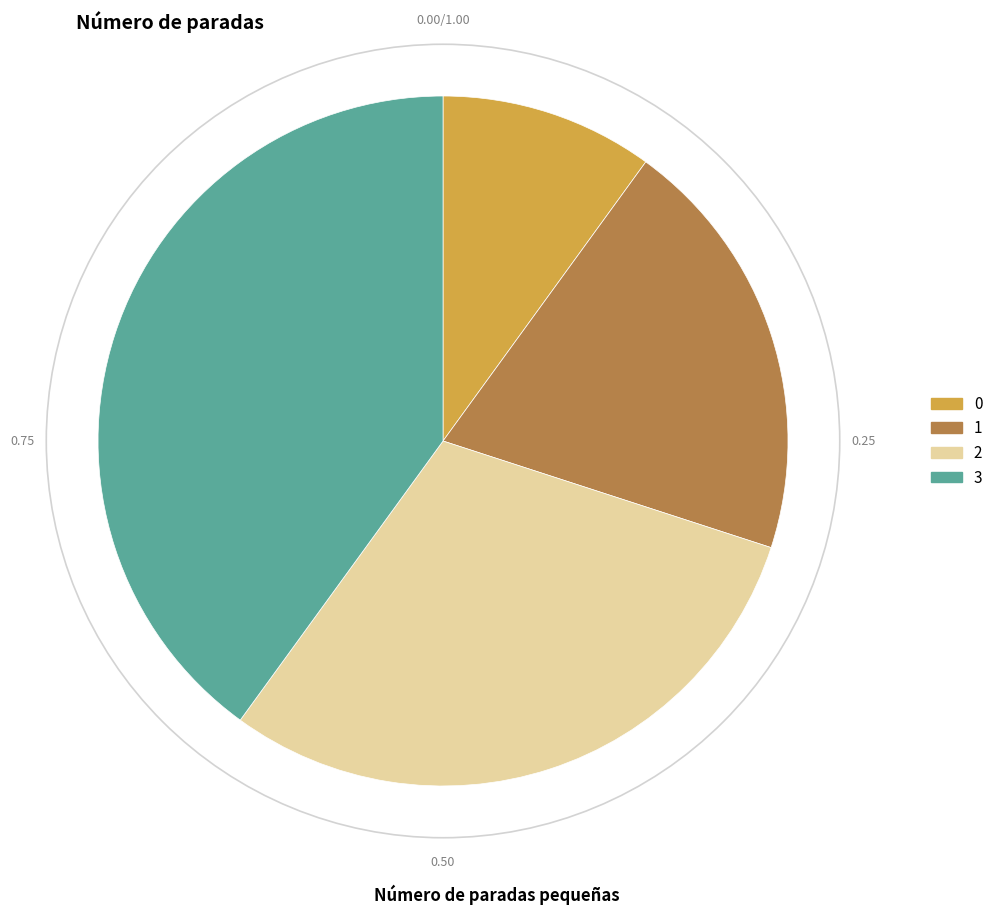

What is the largest slice in the pie chart?

3